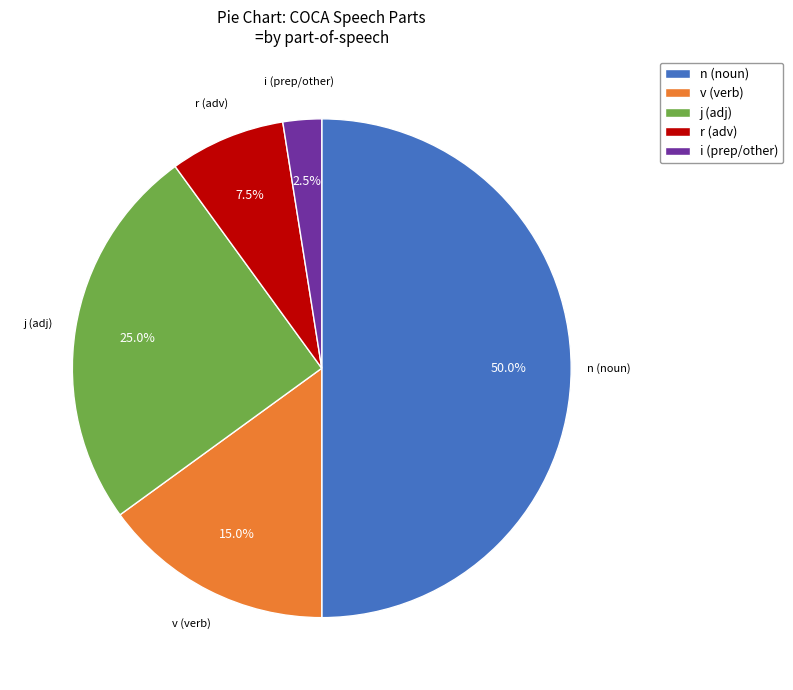

Which slice is the smallest?

i (prep/other)